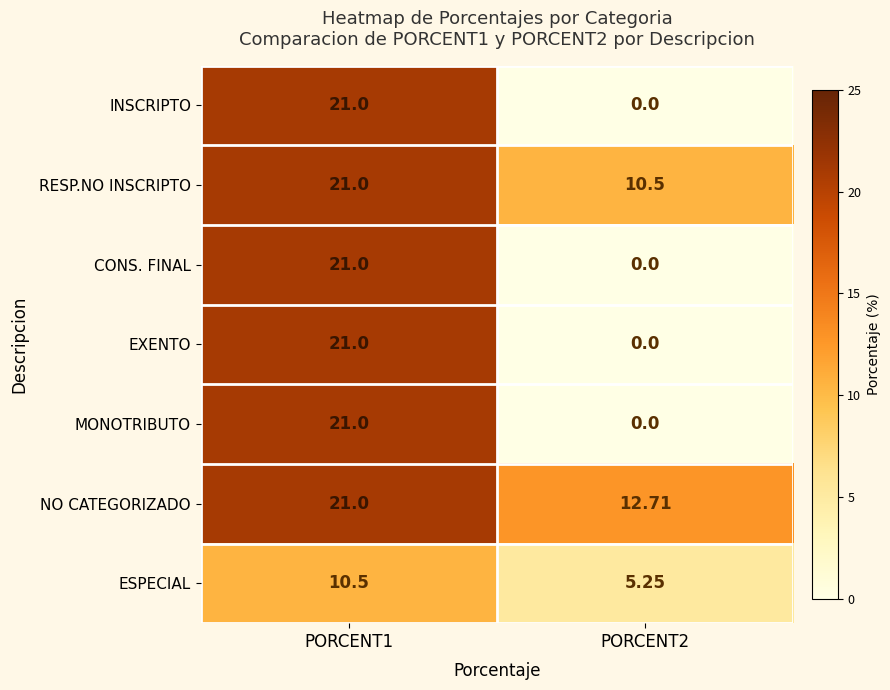

Which series has the largest total across all categories?

NO CATEGORIZADO